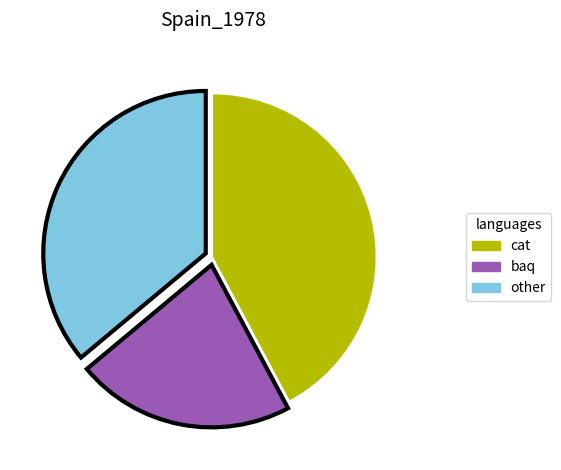

True or false: other accounts for 48% of the total.

False